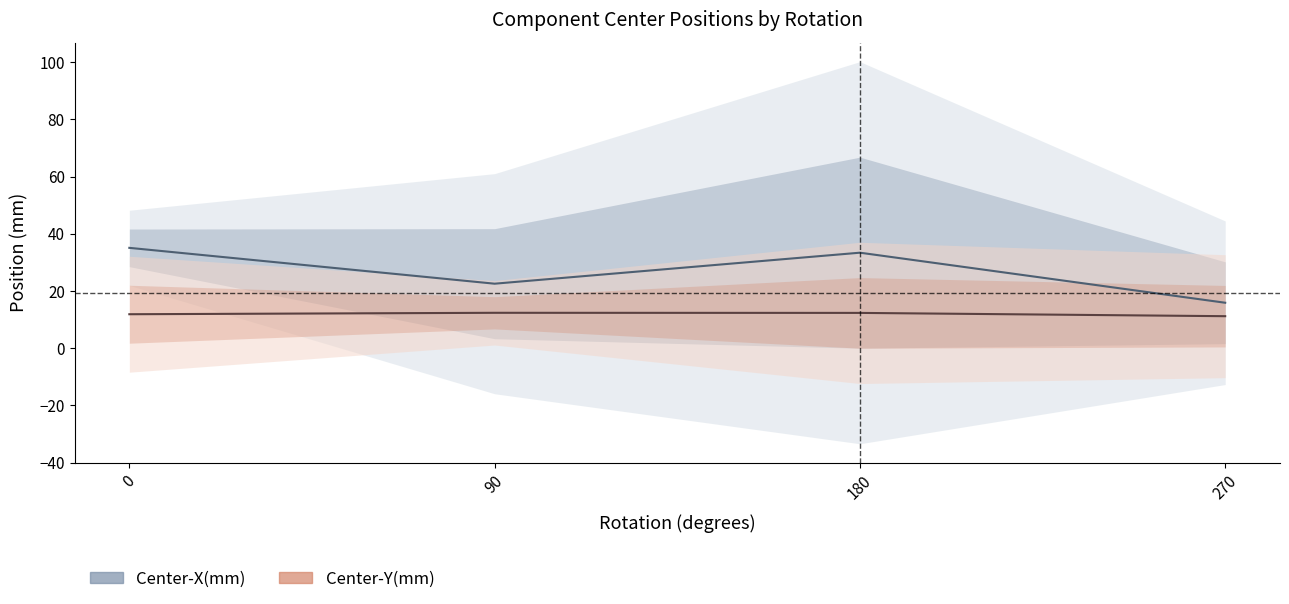

In Center-Y(mm), how many points are higher than both neighbors (excluding endpoints)?

1